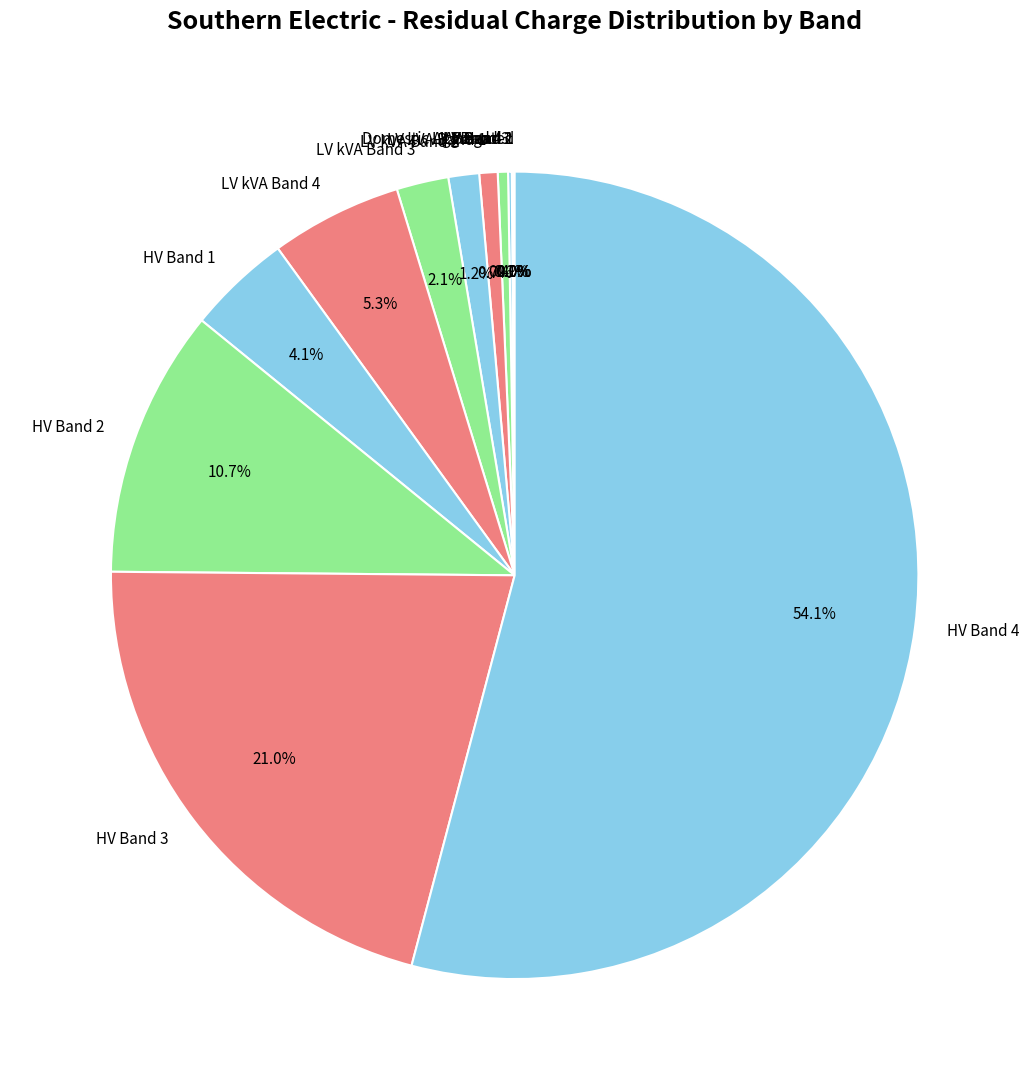

Which category has the biggest portion of the pie?

HV Band 4